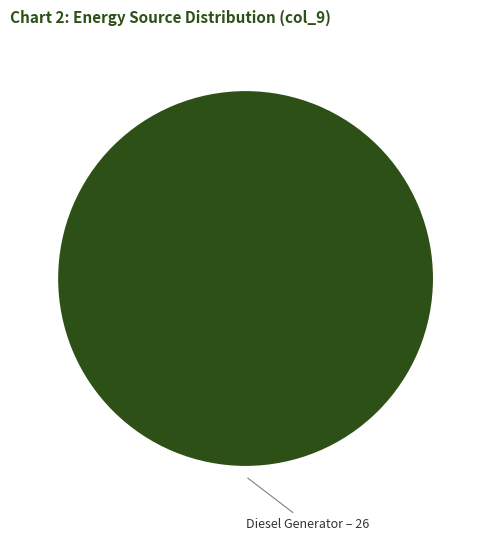

Rank the categories by value from lowest to highest.

Diesel Generator